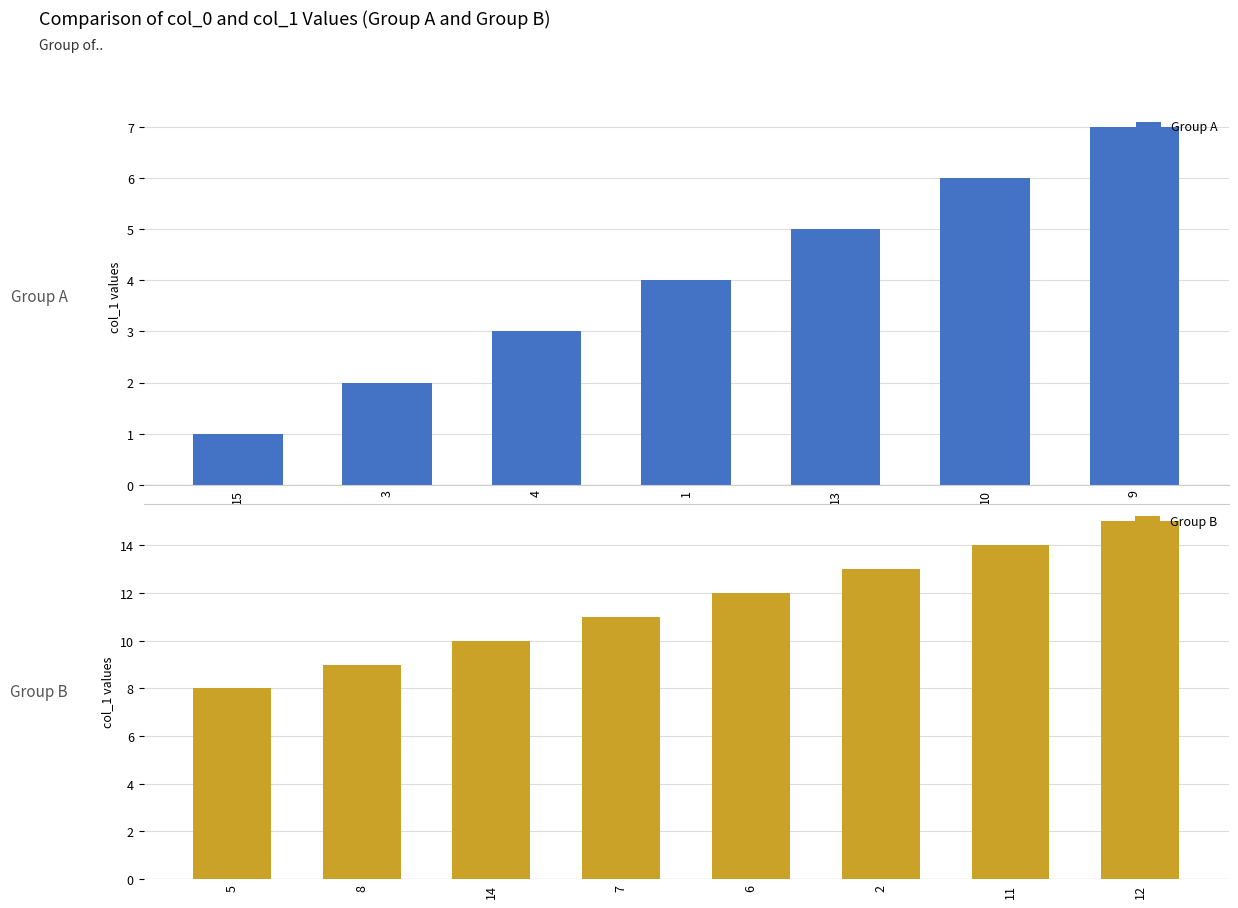

Are the bars grouped side by side (vs. stacked)?

No